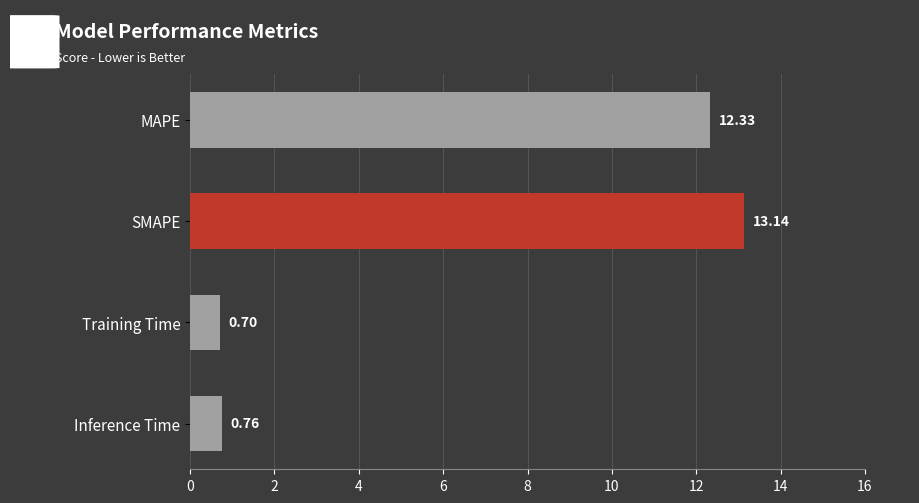

At which category does the chart reach its minimum across all series?

Training Time